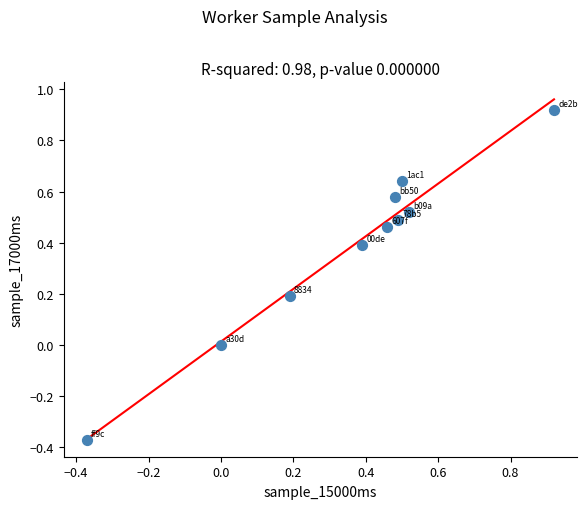

What is the range of Y values (max minus min)?

1.3